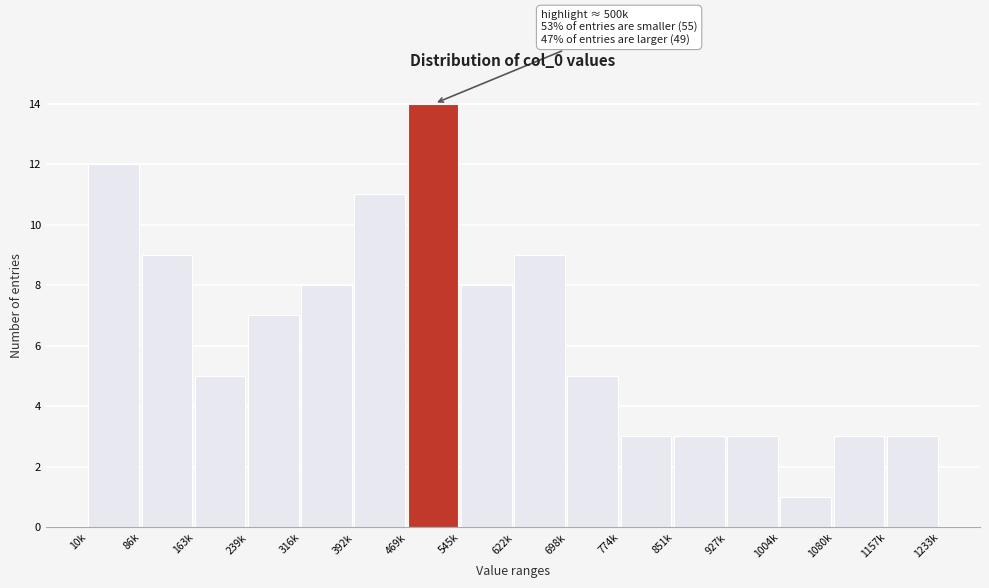

Reading left to right, list all the values displayed in this chart.

12	9	5	7	8	11	14	8	9	5	3	3	3	1	3	3